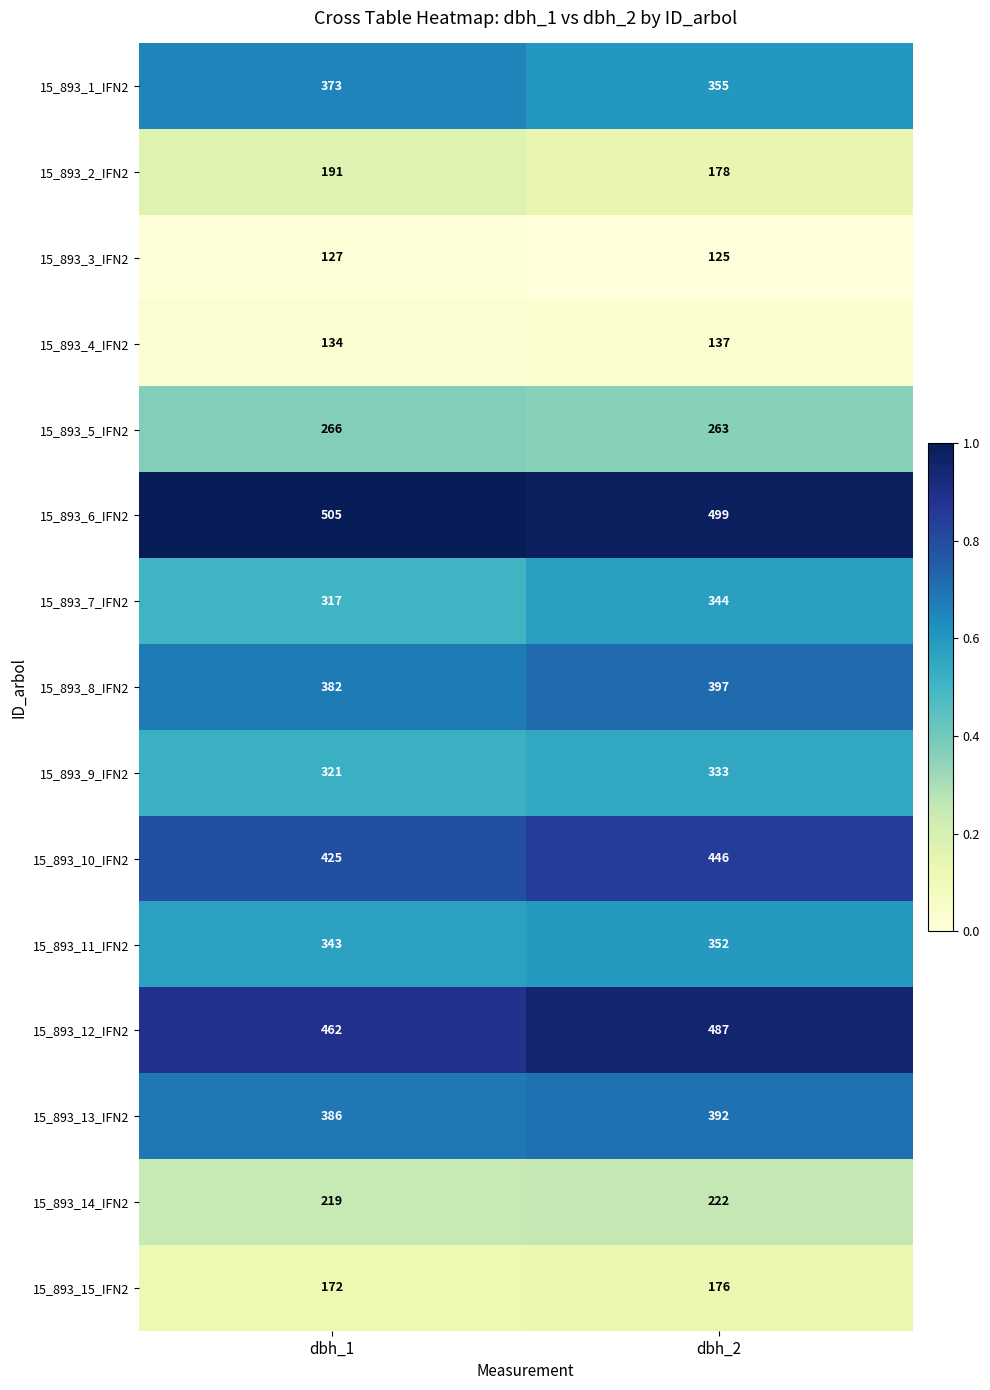

What is the sum of all 15_893_1_IFN2 values?

728